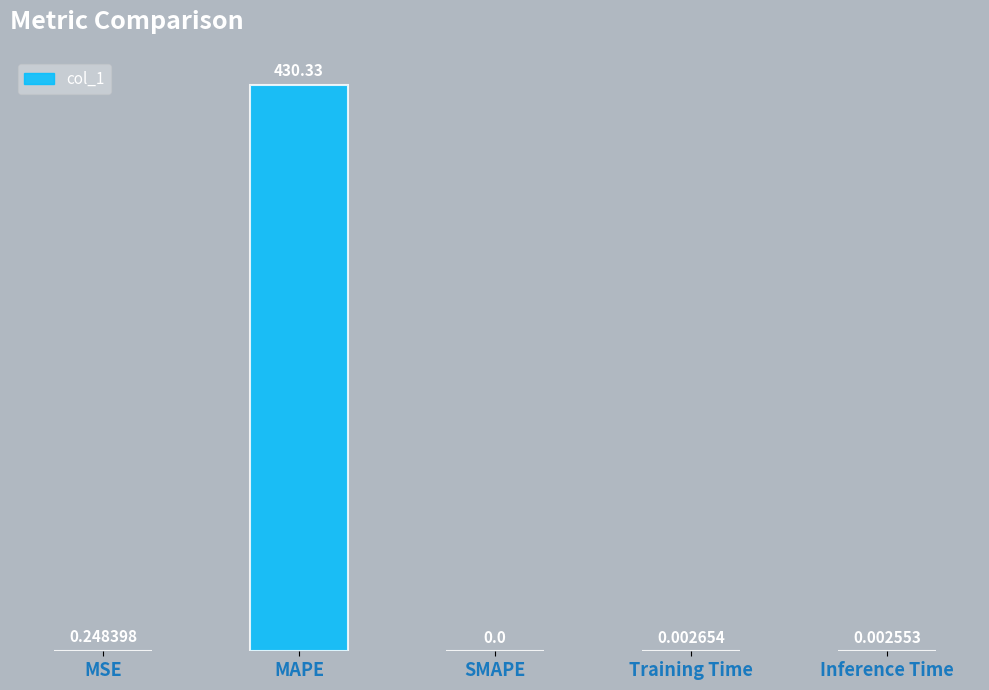

True or false: the data shows 0.0 at Training Time.

True